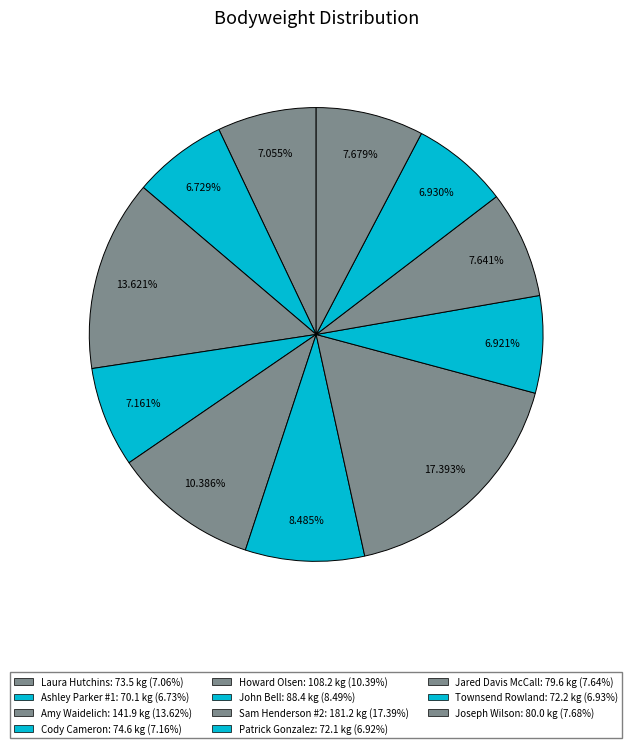

Rank the categories by value from highest to lowest.

Sam Henderson #2, Amy Waidelich, Howard Olsen, John Bell, Joseph Wilson, Jared Davis McCall, Cody Cameron, Laura Hutchins, Townsend Rowland, Patrick Gonzalez, Ashley Parker #1